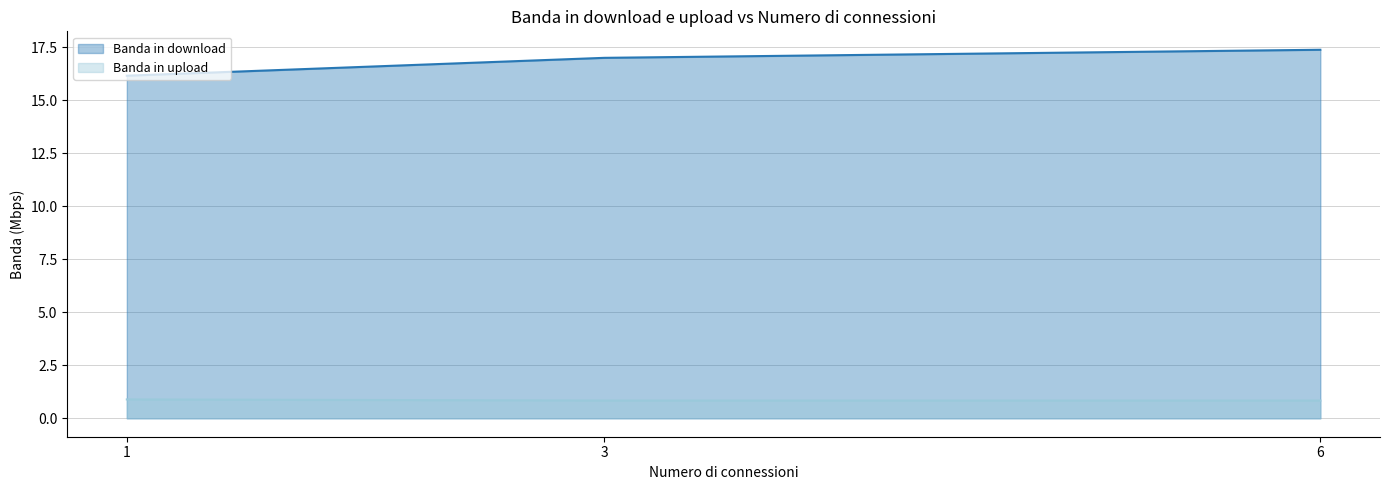

What is the total value across all series at 1?

17.0